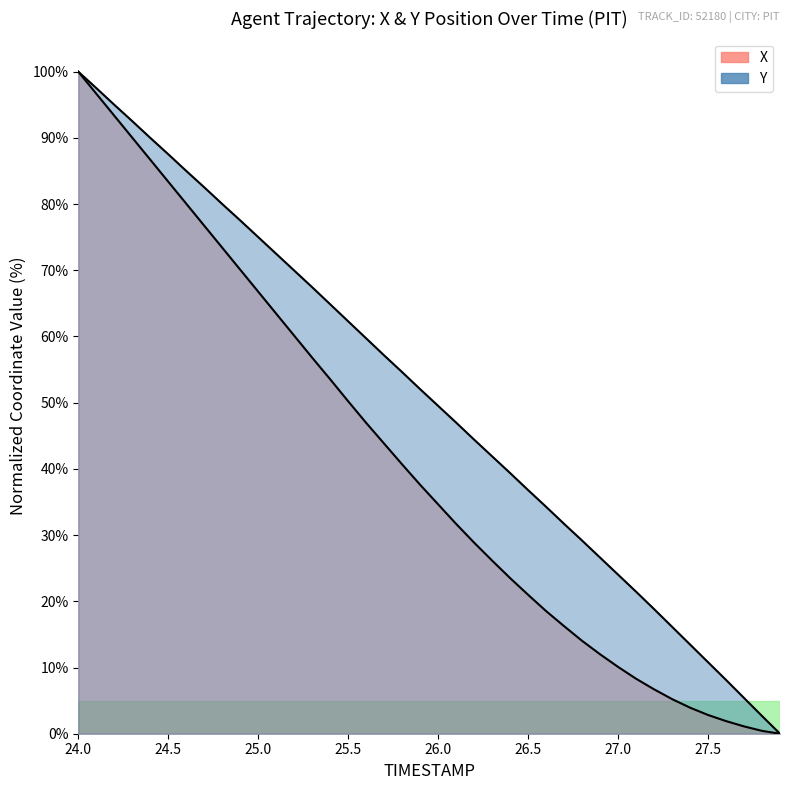

At which category is the sum across all series the highest?

24.0